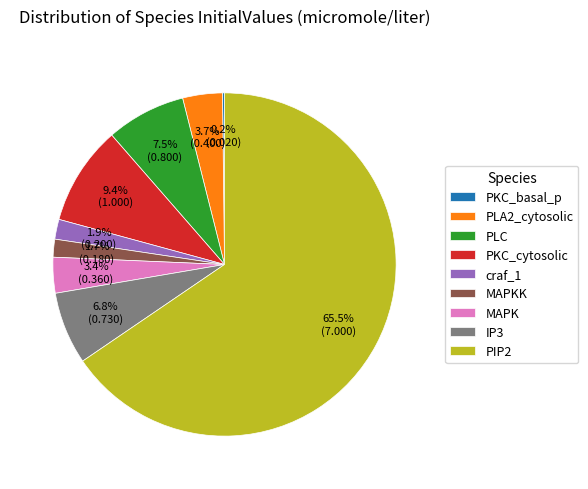

Which category has the biggest portion of the pie?

PIP2